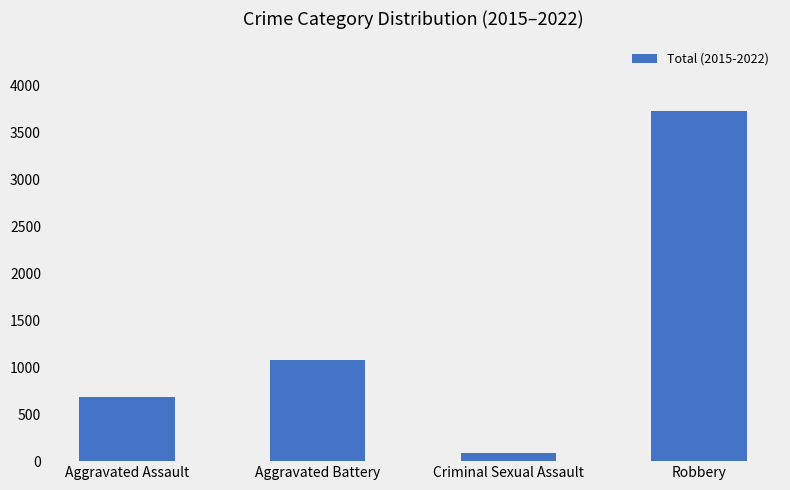

What value does the data have at Aggravated Battery?

1075